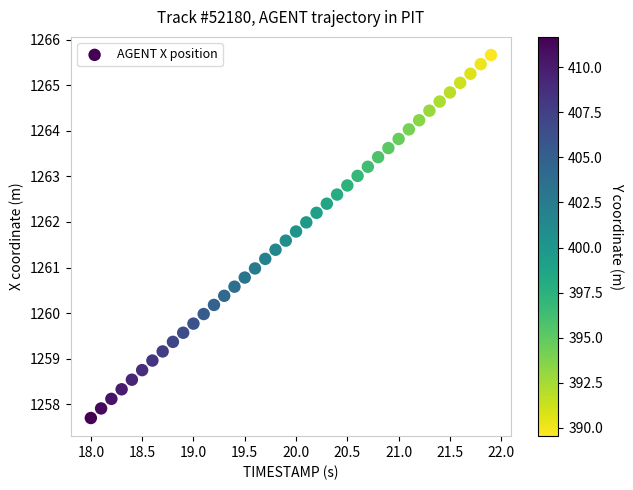

What is the range of X values (max minus min)?

3.9